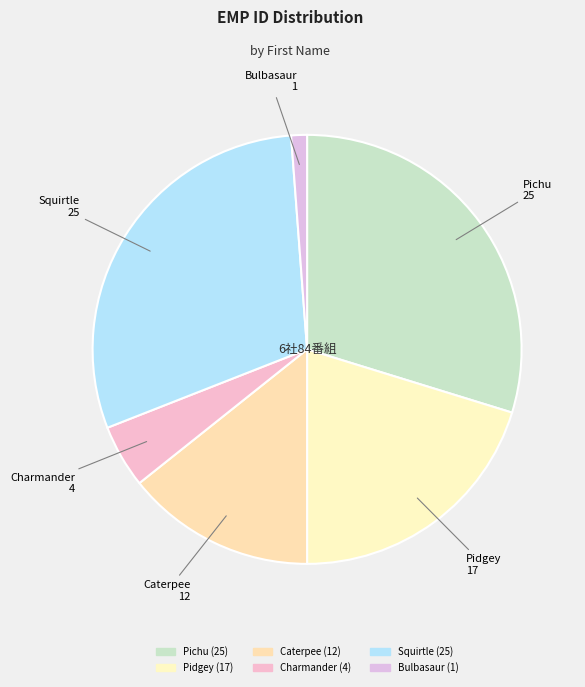

Count the number of slices in the pie.

6